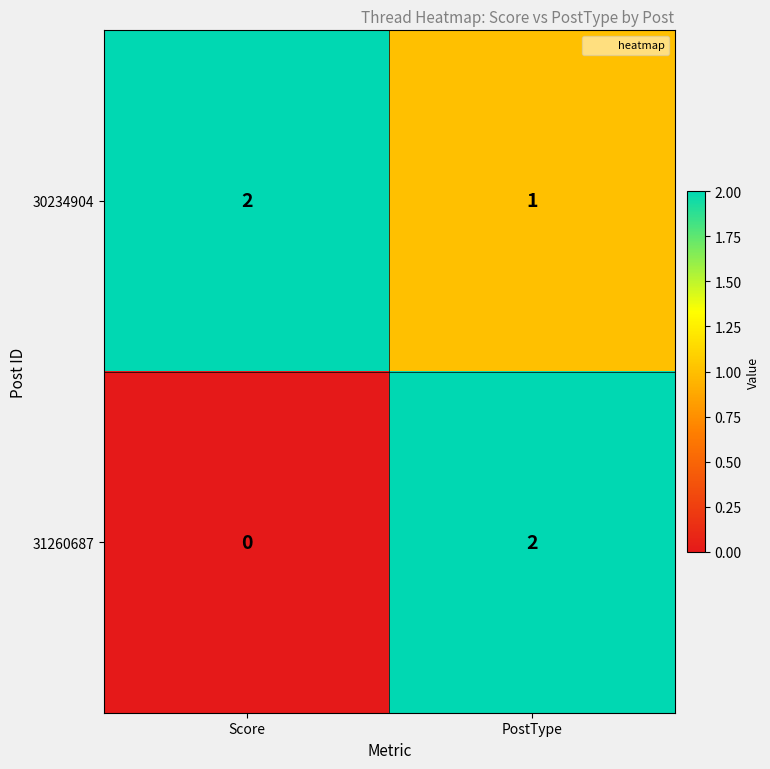

At which label does 30234904 reach its minimum?

PostType